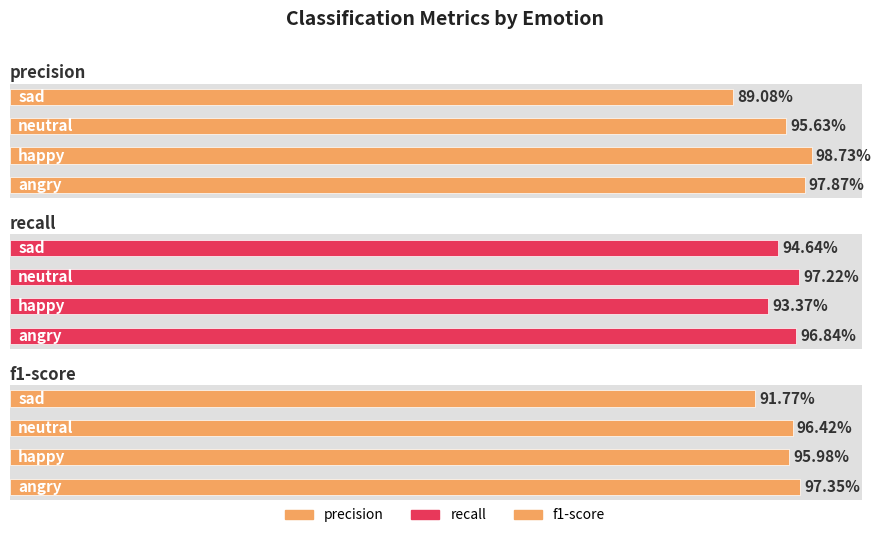

Reading left to right, transcribe all the data shown in this chart.

precision: 0=1.0	1=1.0	2=1.0	3=0.9
recall: 0=1.0	1=0.9	2=1.0	3=0.9
f1-score: 0=1.0	1=1.0	2=1.0	3=0.9